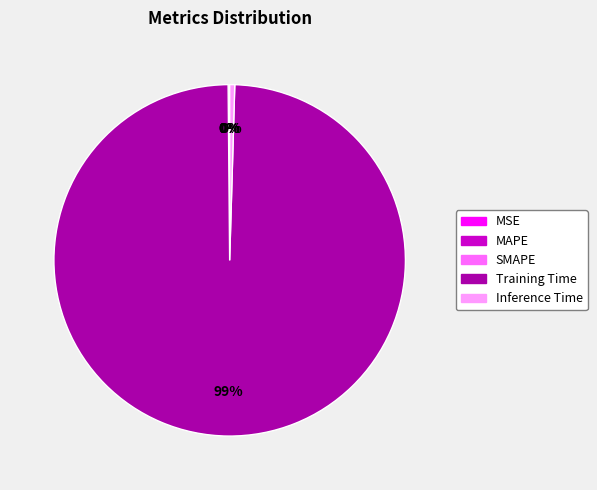

Which slice is the largest?

Training Time